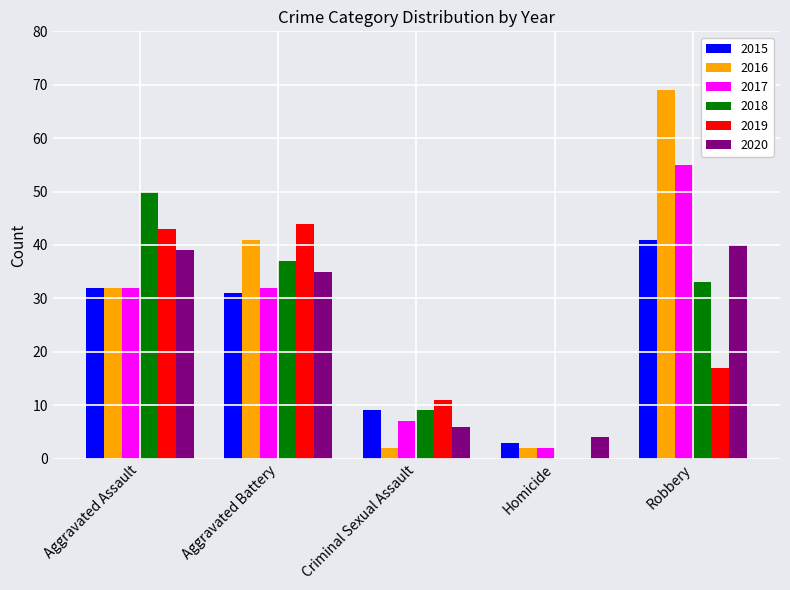

What is the sum of all 2019 values?

115